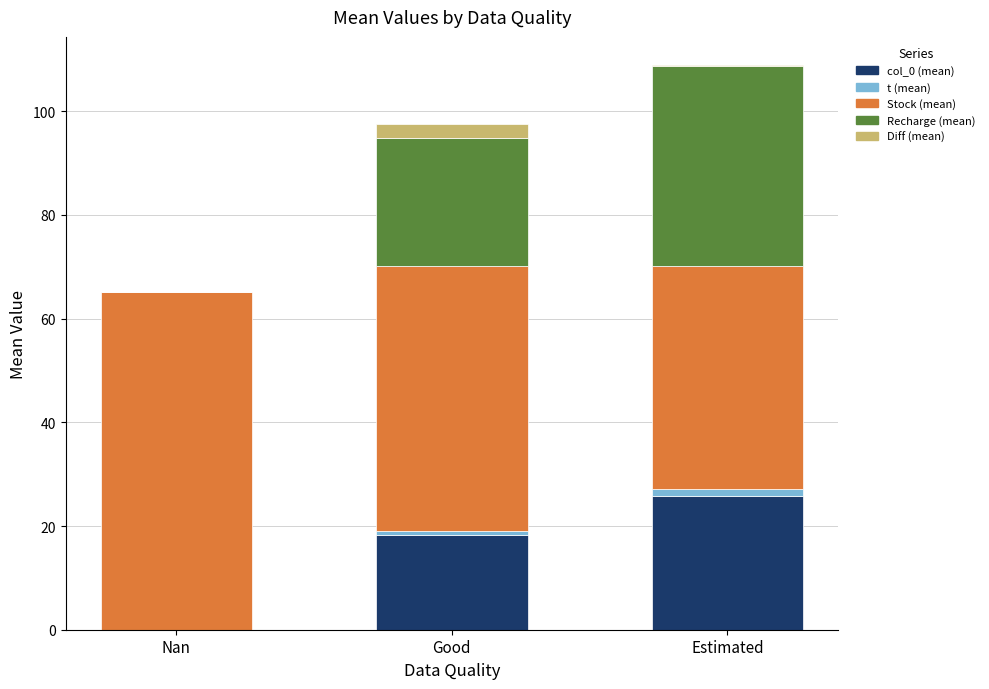

How many distinct data groups are displayed?

5